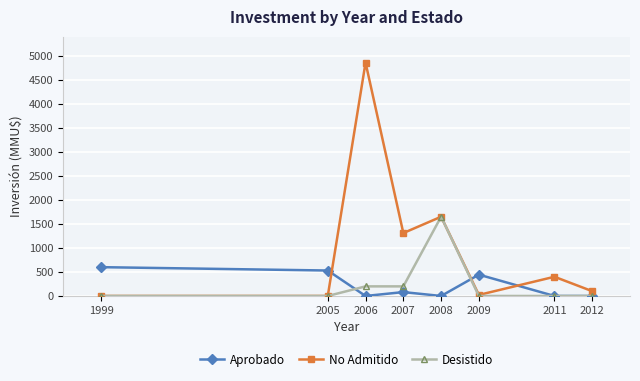

The value of Desistido at 2011 is 0. True or false?

True